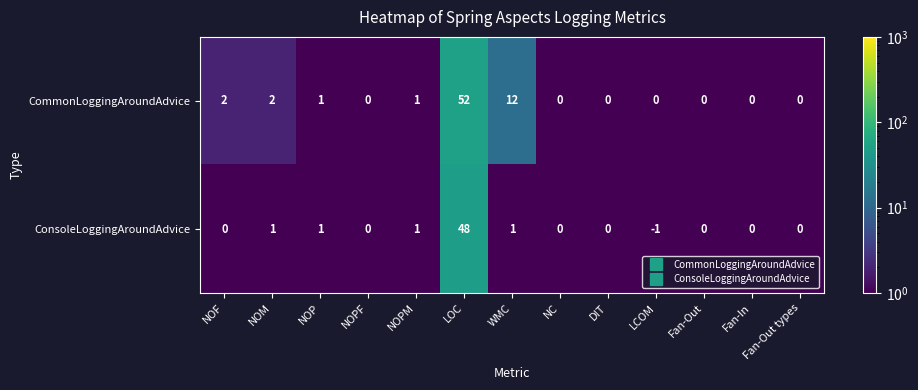

Between WMC and LCOM, which series saw the biggest shift?

CommonLoggingAroundAdvice